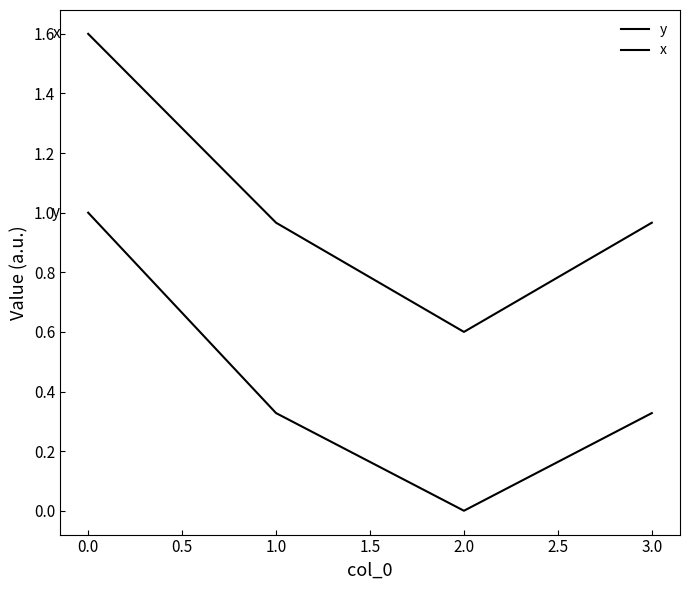

Count the number of data series in this chart.

2